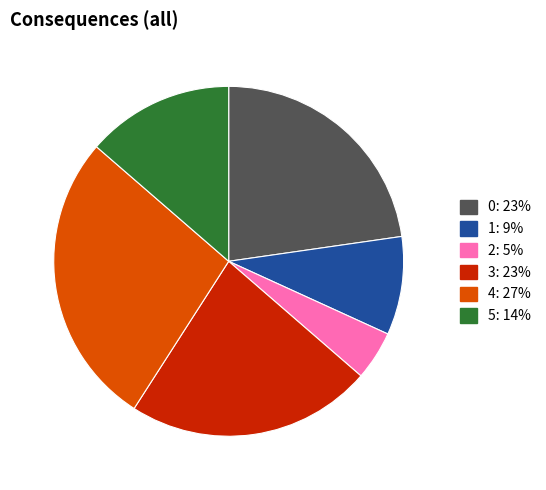

Which category has the biggest portion of the pie?

4